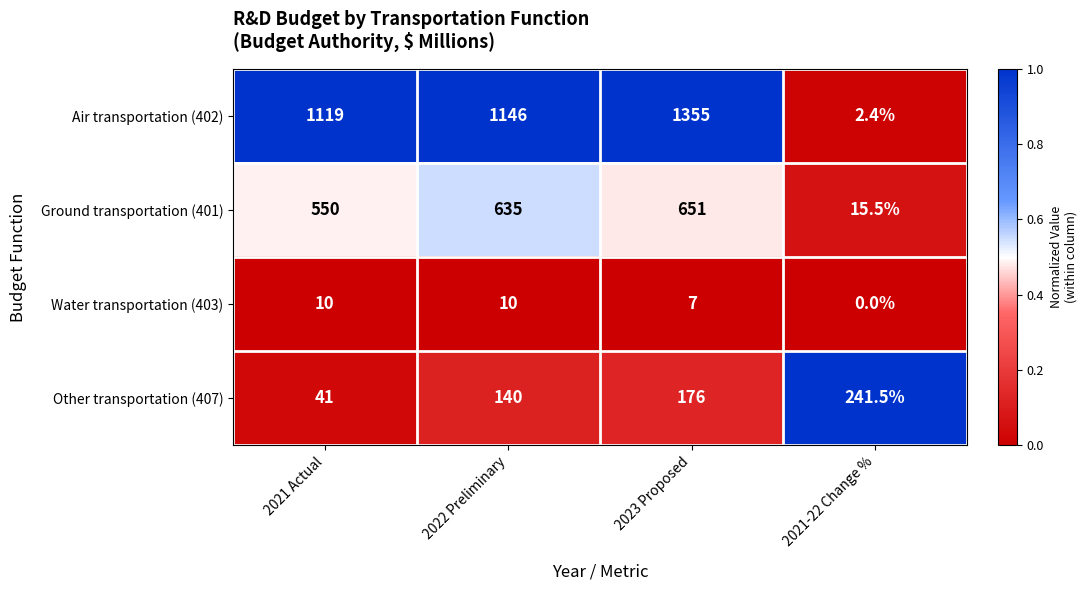

What is the approximate value of Water transportation (403) at 2022 Preliminary?

10.0